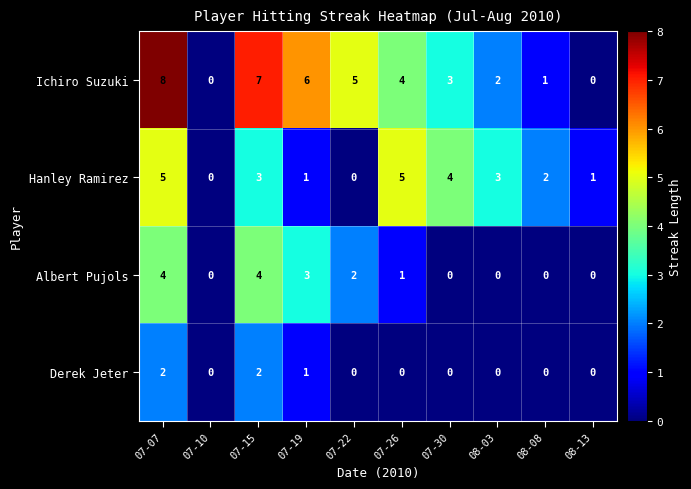

Rank the series by their maximum value, from lowest to highest.

Derek Jeter, Albert Pujols, Hanley Ramirez, Ichiro Suzuki